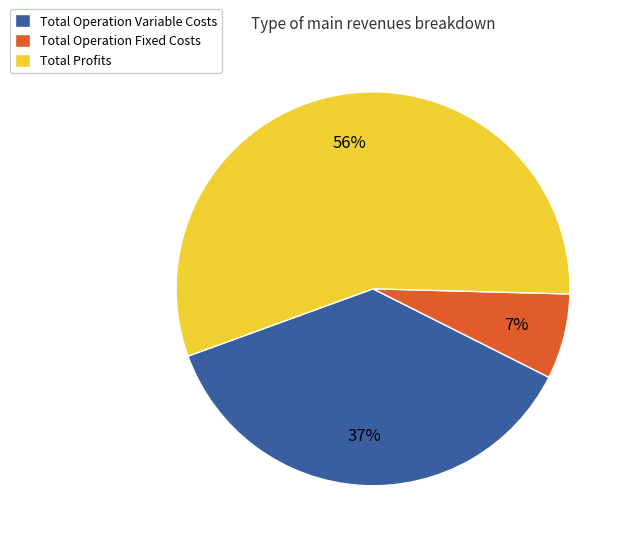

How many segments does this pie chart have?

3